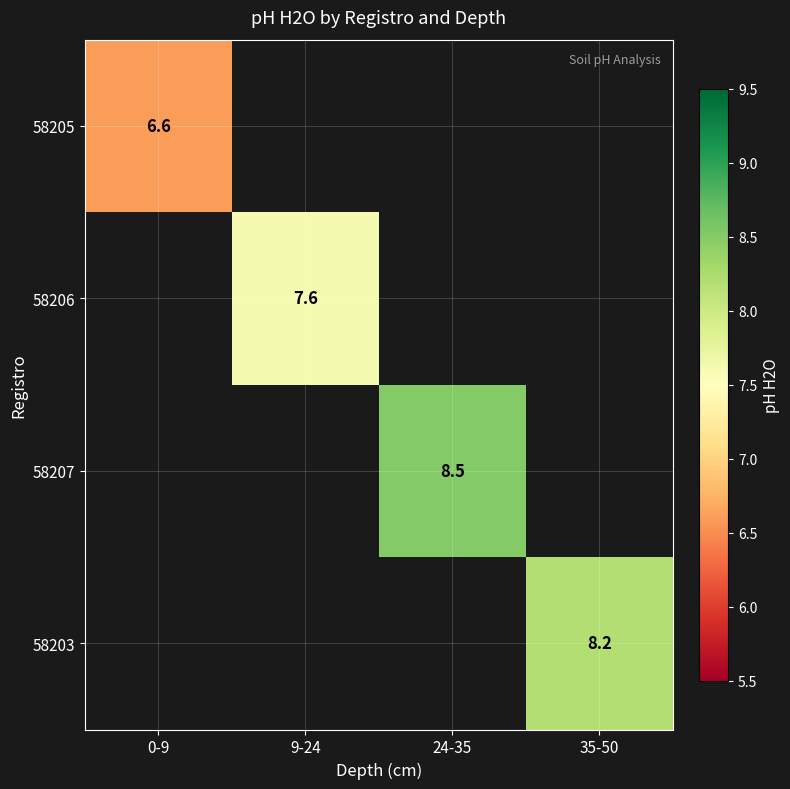

True or false: 58203 has a value of 1.9 at 35-50.

False